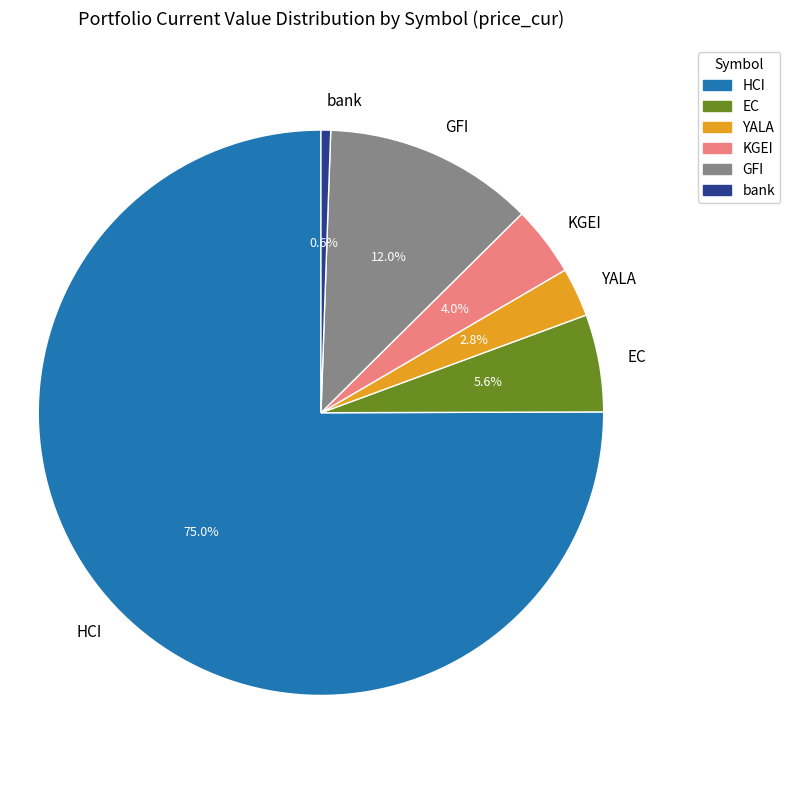

To the nearest percent, what portion does EC represent?

6%